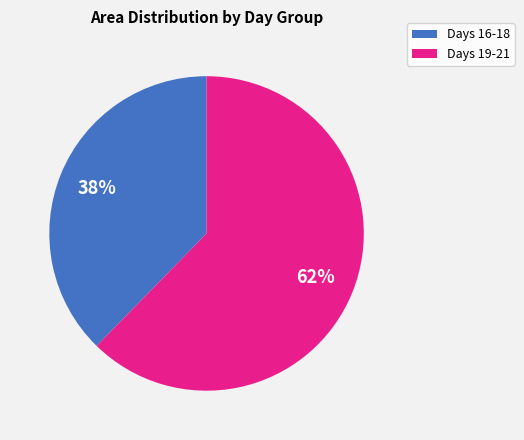

Rank the categories by value from lowest to highest.

Days 16-18, Days 19-21